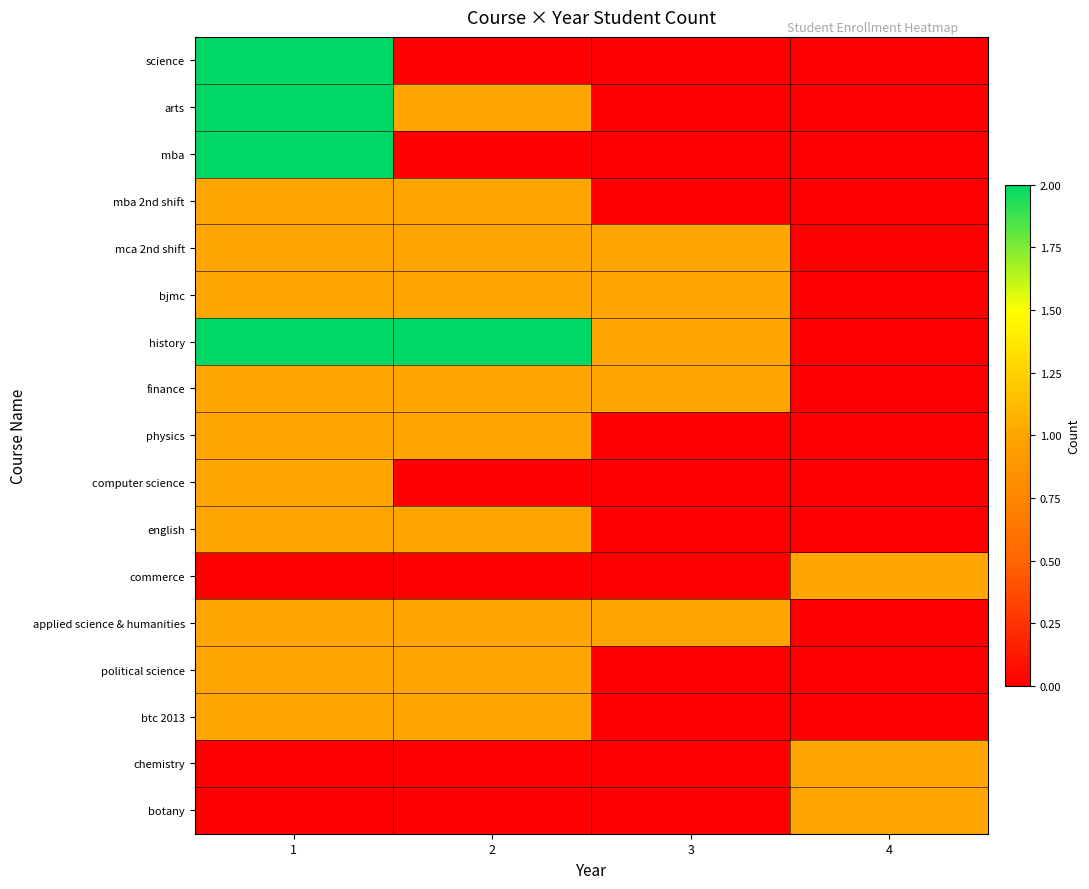

Reading right to left, extract all data points from this chart.

science: 4=0	3=0	2=0	1=2
arts: 4=0	3=0	2=1	1=2
mba: 4=0	3=0	2=0	1=2
mba 2nd shift: 4=0	3=0	2=1	1=1
mca 2nd shift: 4=0	3=1	2=1	1=1
bjmc: 4=0	3=1	2=1	1=1
history: 4=0	3=1	2=2	1=2
finance: 4=0	3=1	2=1	1=1
physics: 4=0	3=0	2=1	1=1
computer science: 4=0	3=0	2=0	1=1
english: 4=0	3=0	2=1	1=1
commerce: 4=1	3=0	2=0	1=0
applied science & humanities: 4=0	3=1	2=1	1=1
political science: 4=0	3=0	2=1	1=1
btc 2013: 4=0	3=0	2=1	1=1
chemistry: 4=1	3=0	2=0	1=0
botany: 4=1	3=0	2=0	1=0